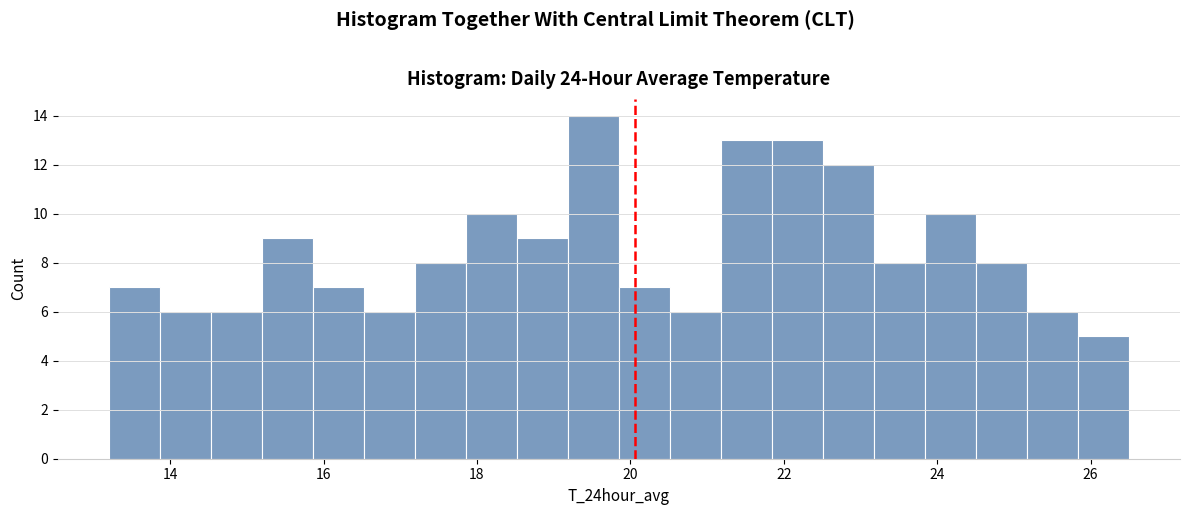

Read against the x-axis, roughly where is the centre of the tallest bar?

19.6